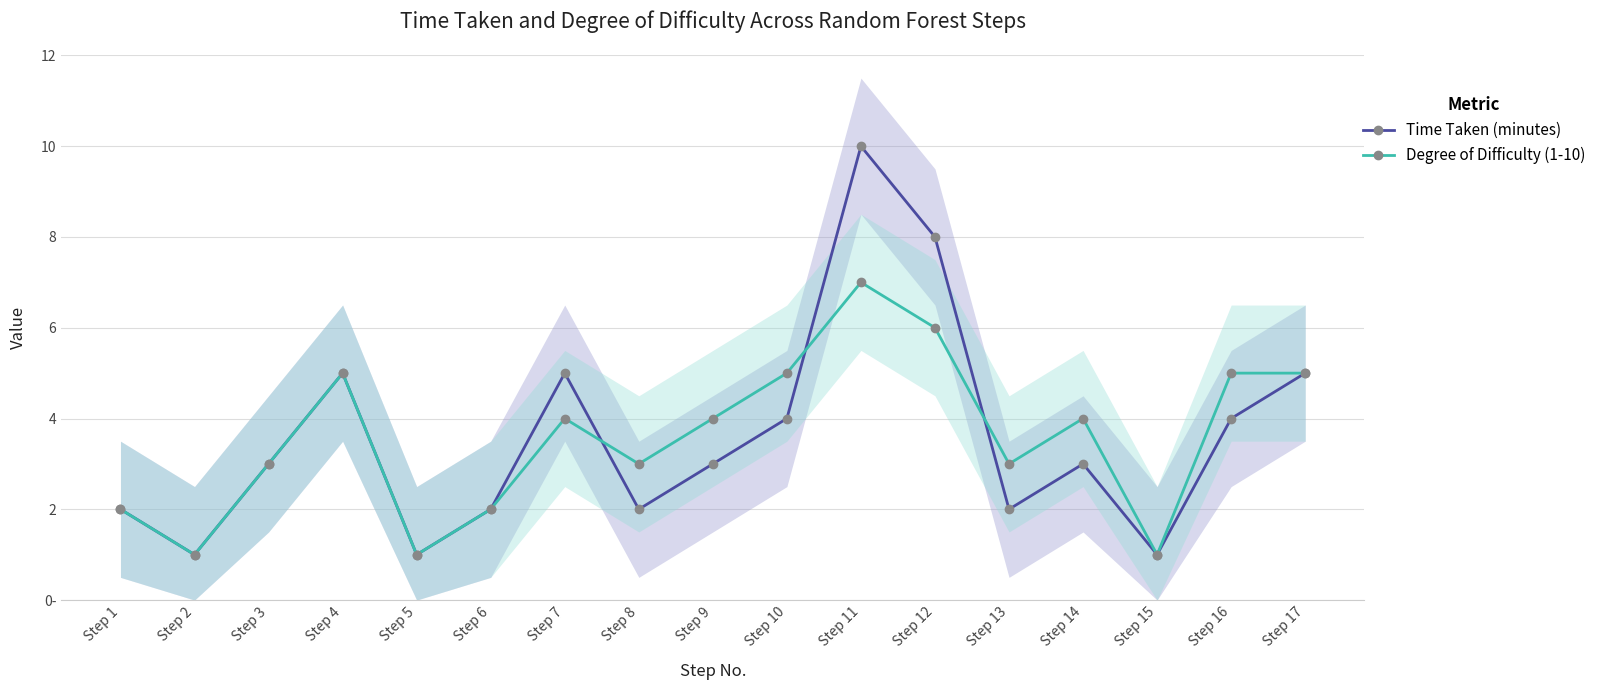

Reading right to left, list all the values displayed in this chart.

Time Taken (minutes): 5	4	1	3	2	8	10	4	3	2	5	2	1	5	3	1	2
Degree of Difficulty (1-10): 5	5	1	4	3	6	7	5	4	3	4	2	1	5	3	1	2